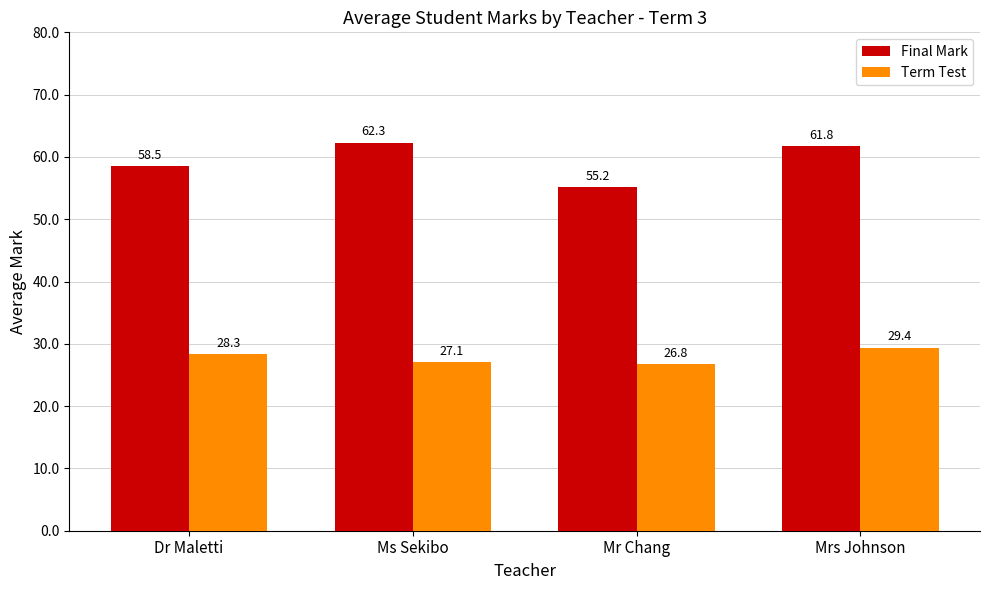

What are all the series names shown in the legend?

Final Mark, Term Test